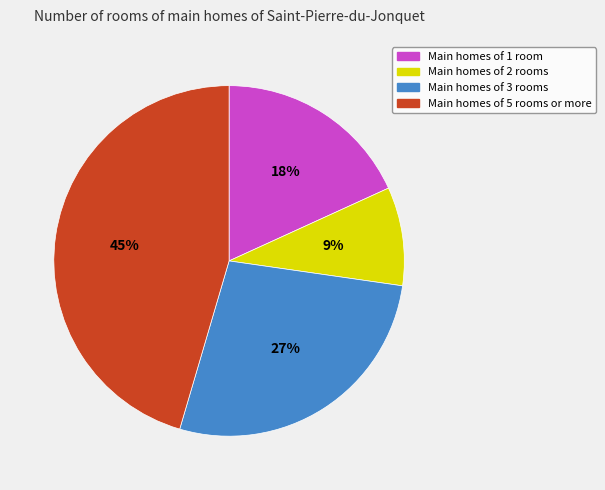

Which has a higher value, Main homes of 3 rooms or Main homes of 2 rooms?

Main homes of 3 rooms